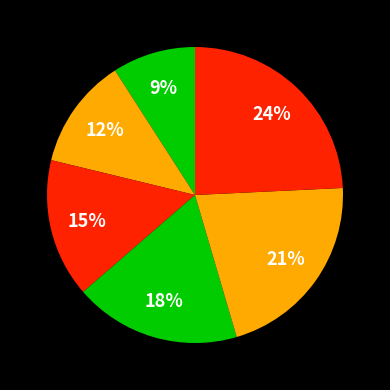

Count the number of slices in the pie.

6